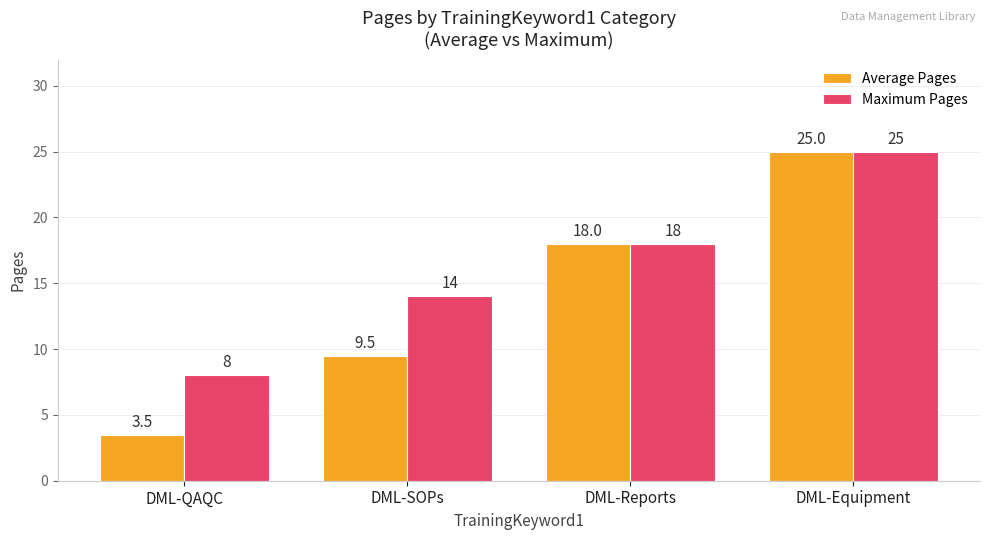

Are the bars horizontal?

No